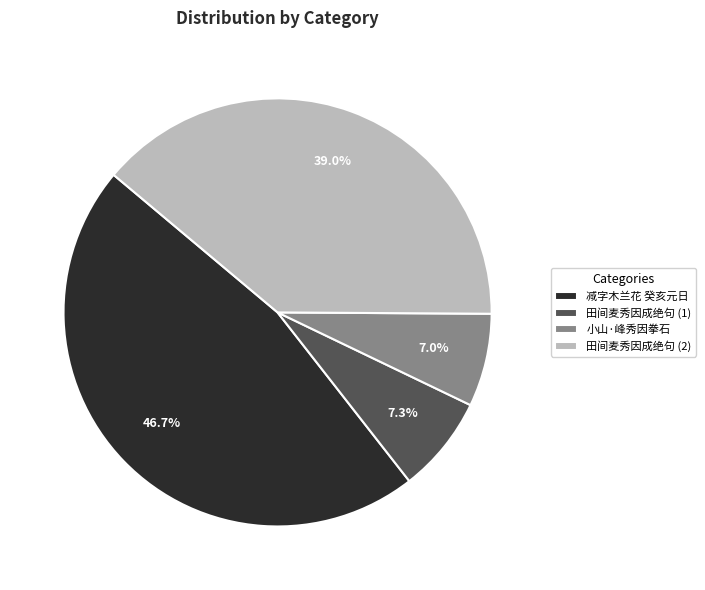

Is there any slice that represents more than half of the pie?

No